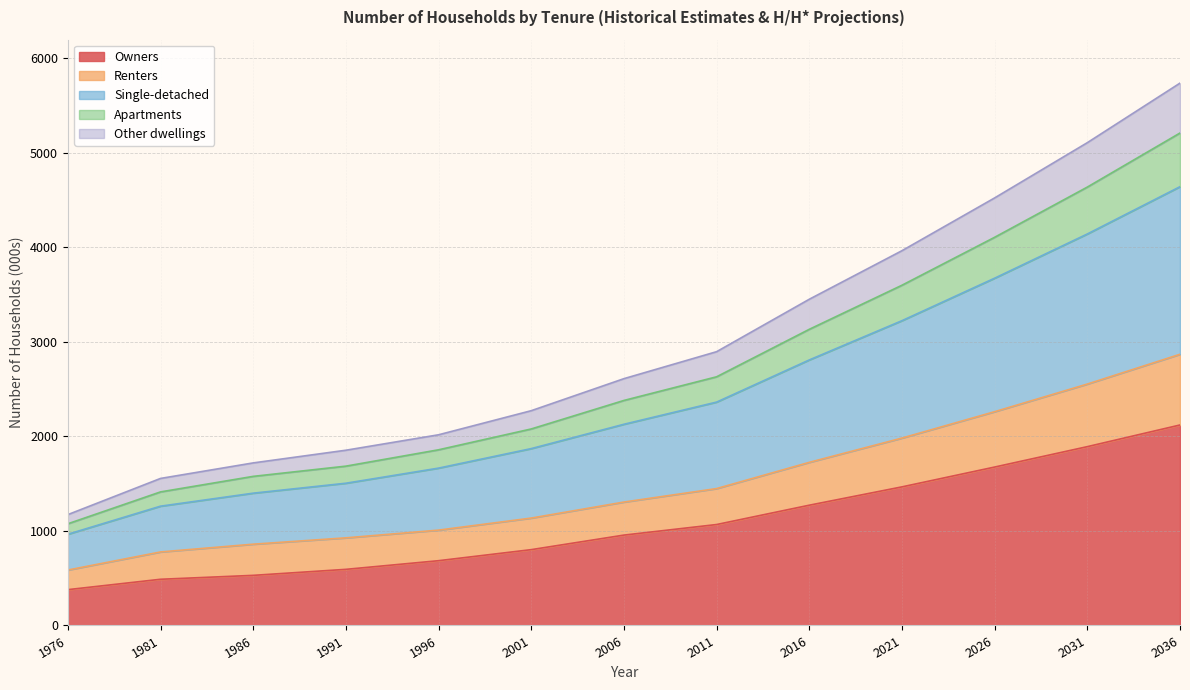

True or false: Owners and Other dwellings cross at least once.

False